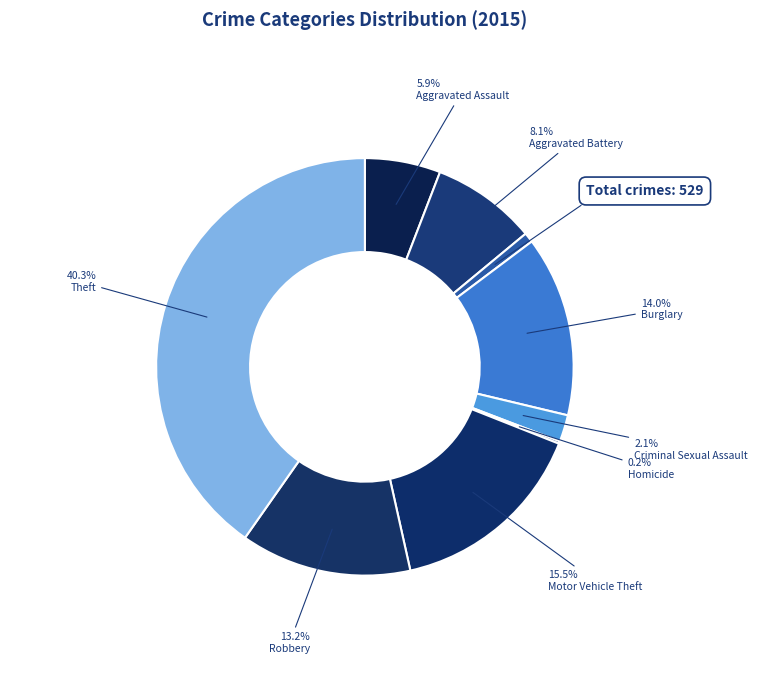

How many segments does this pie chart have?

9